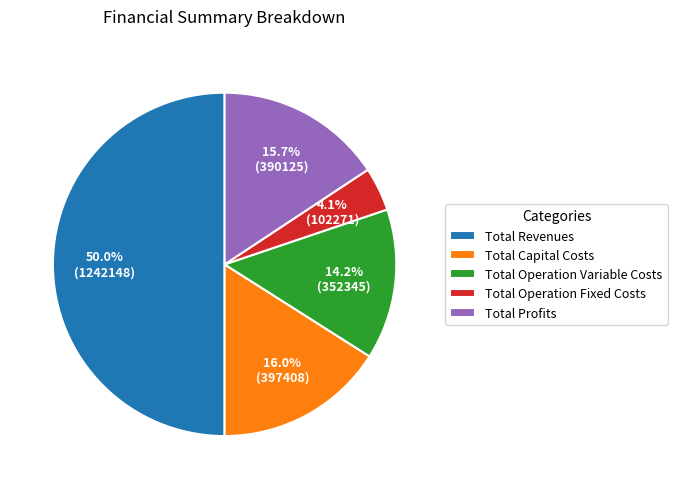

What percentage is the Total Capital Costs slice, to the nearest percent?

16%